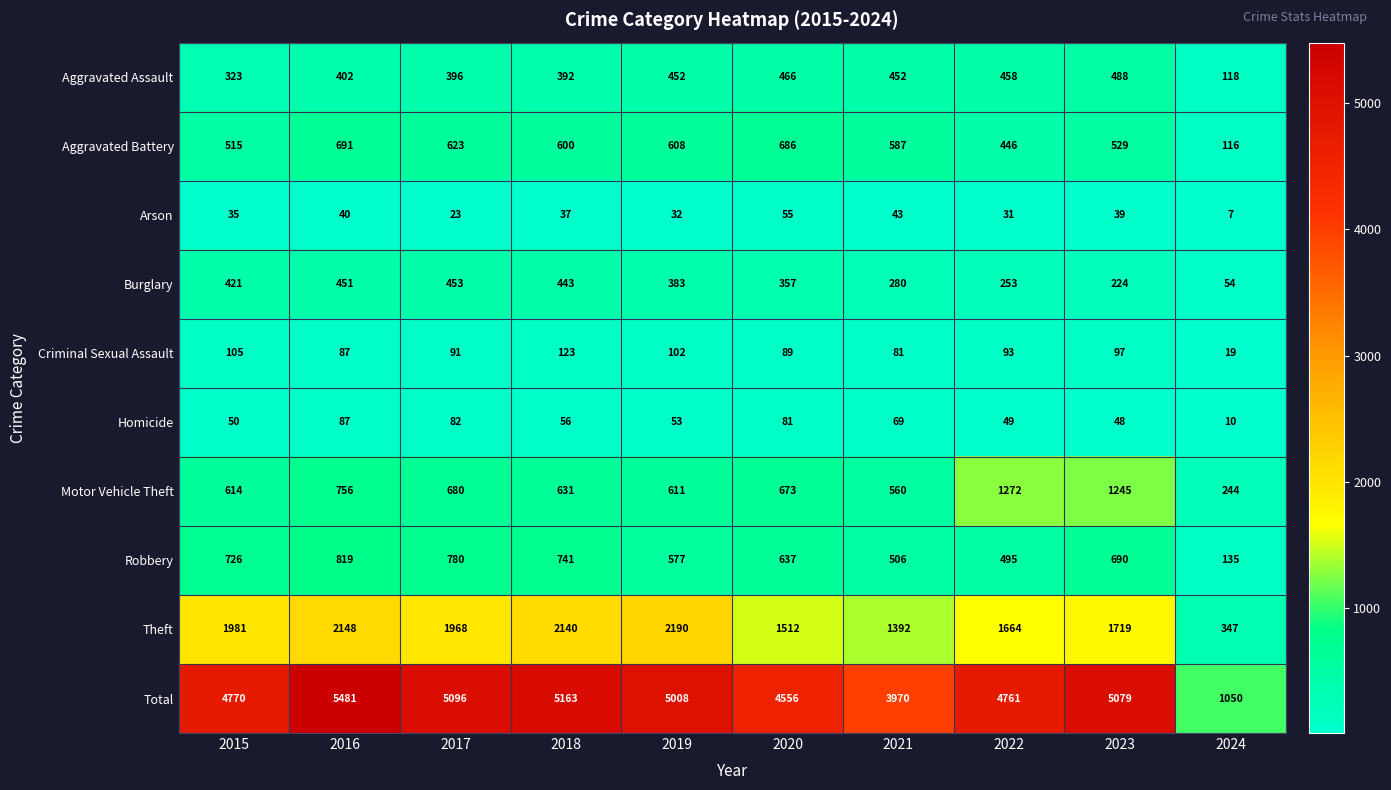

What is the sum of the Homicide values at 2015 and 2022?

99